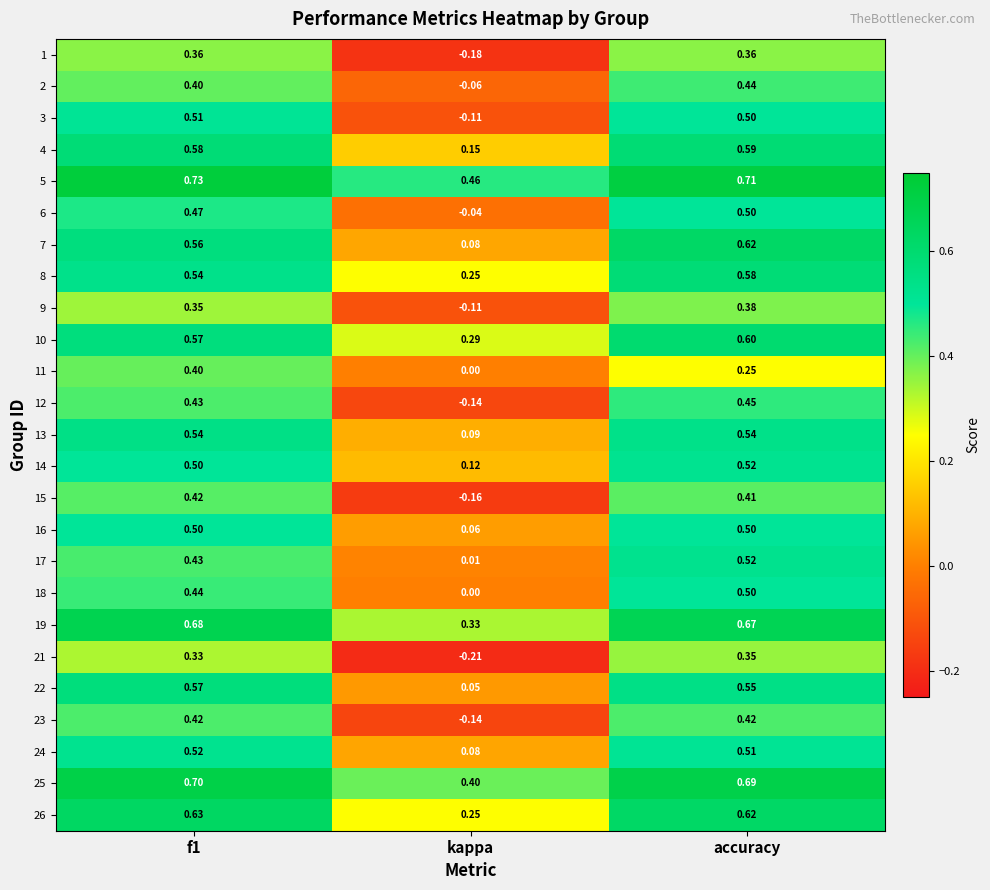

Where is 18 nearest to the value 0?

kappa